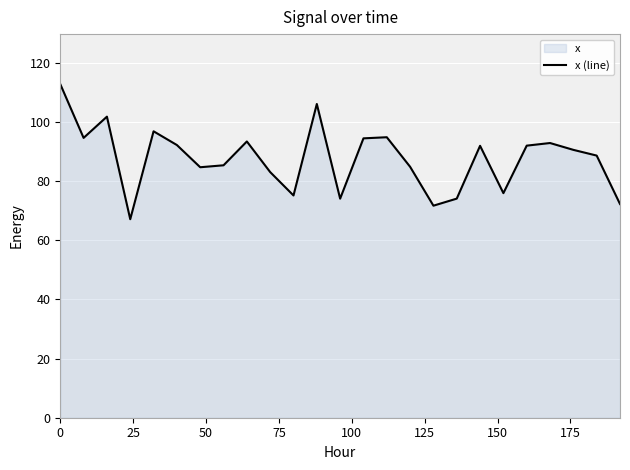

How many lines are shown in the chart?

1